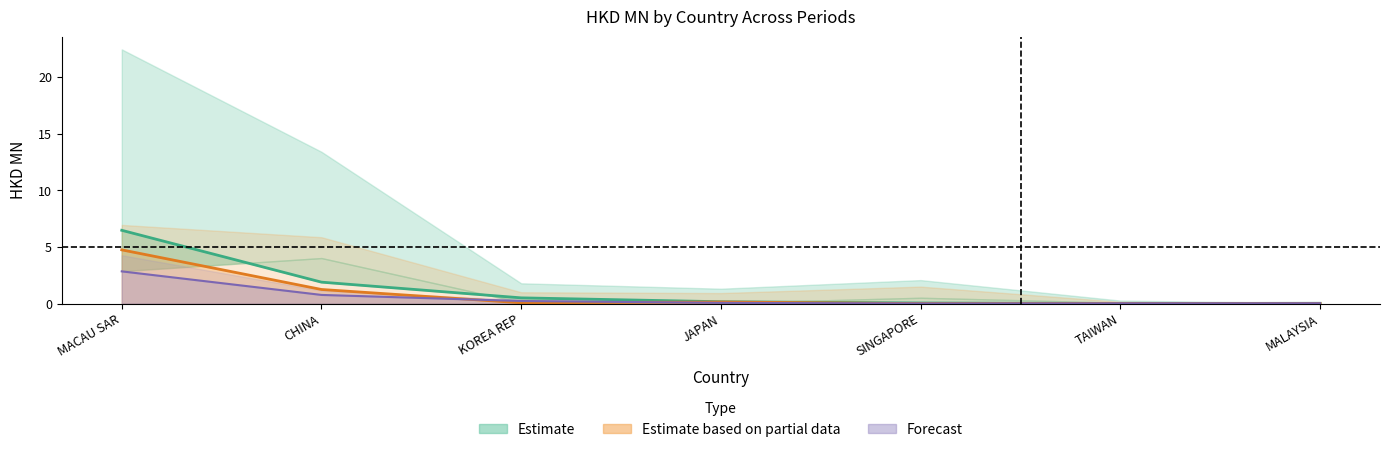

What is the difference between the 201807 values at MACAU SAR and TAIWAN?

4.7